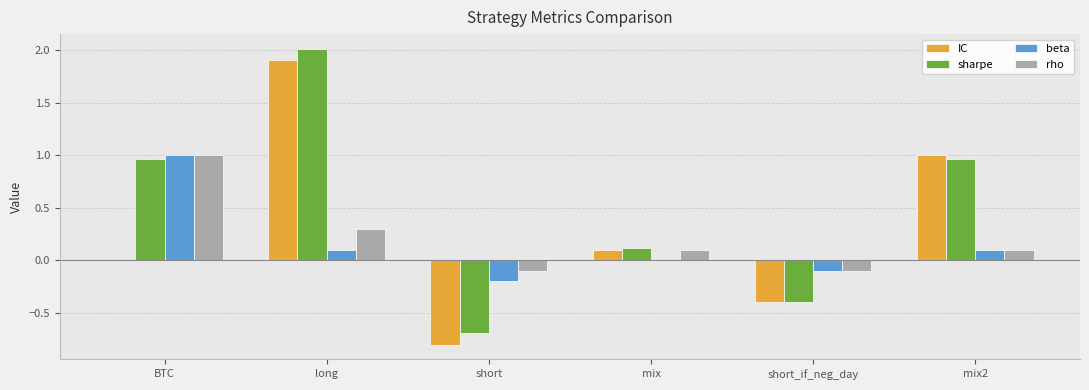

The value of IC at BTC is -1.0. True or false?

False